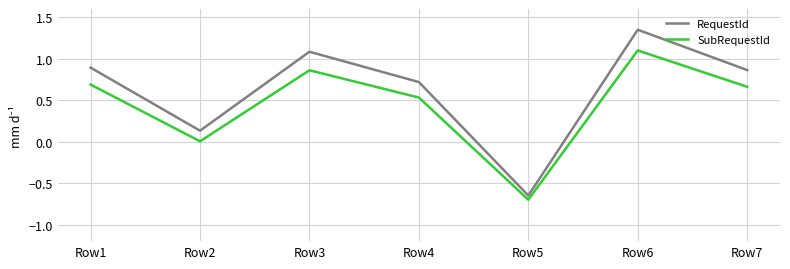

Count the number of categories in the chart.

7